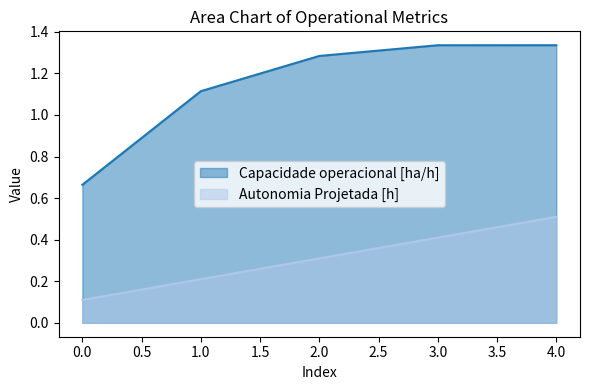

True or false: Capacidade operacional [ha/h] and Autonomia Projetada [h] cross at least once.

False